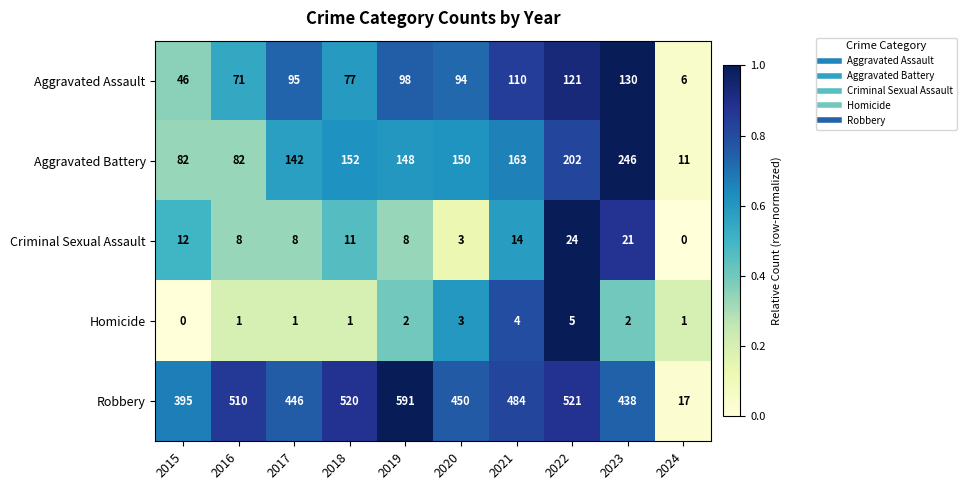

At which category is the sum across all series the highest?

2022